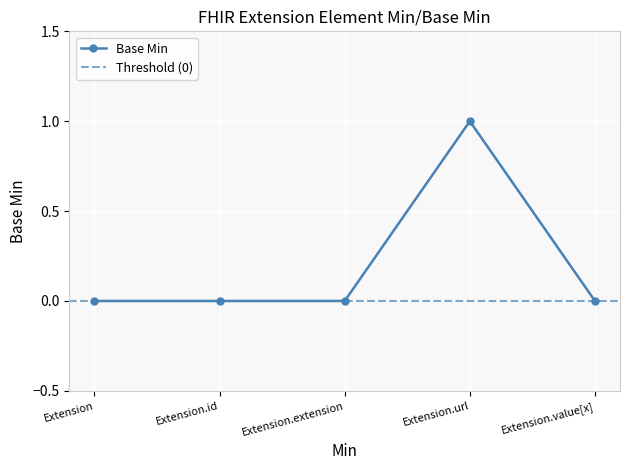

How many points are higher than both their immediate neighbors (excluding endpoints)?

1